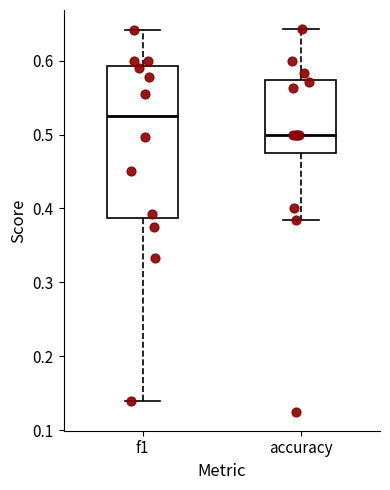

Where is the upper edge of the box for f1 on the y-axis? The values are not printed on the chart, so give them approximately, as read against the axis.

0.59